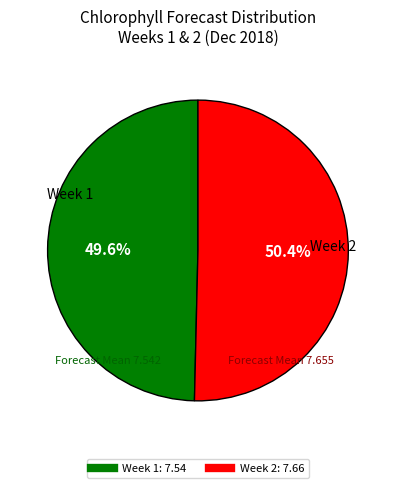

Which slice represents more than half of the pie?

Week 2